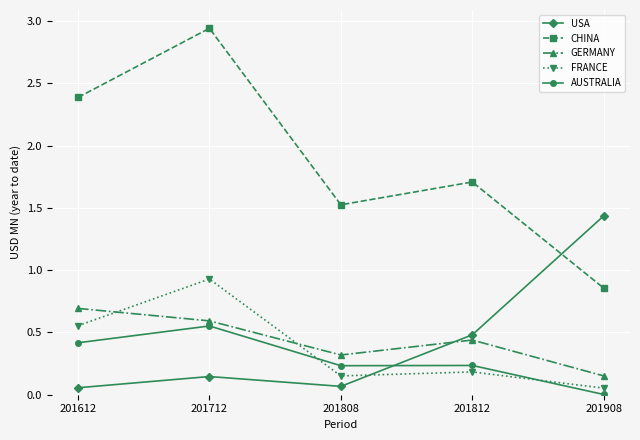

At which label does AUSTRALIA reach its minimum?

201908